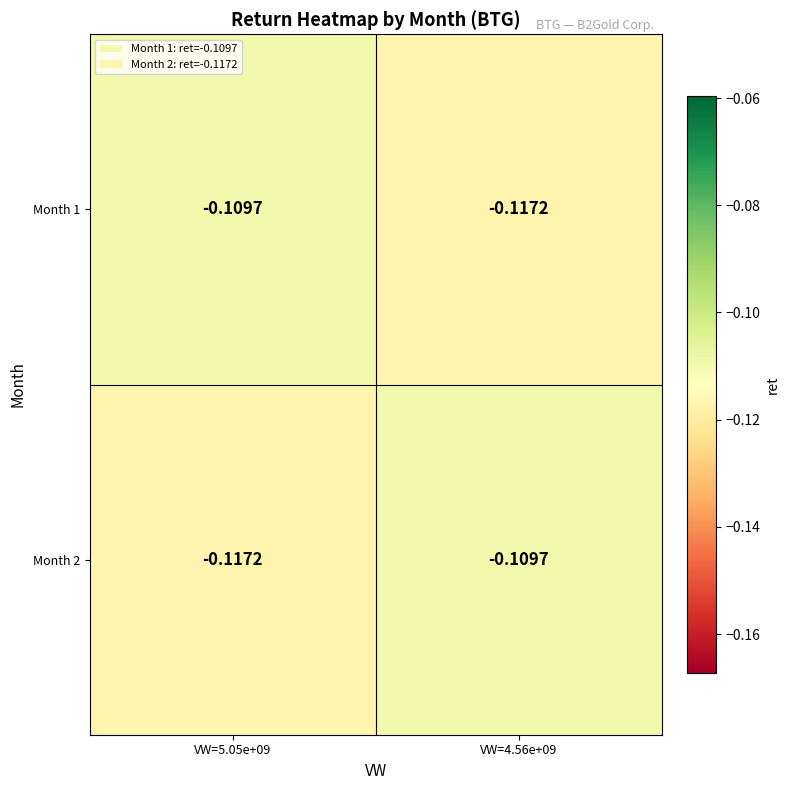

Is the value of Month 1 at VW=4.56e+09 greater than the value of Month 2 at VW=4.56e+09?

No